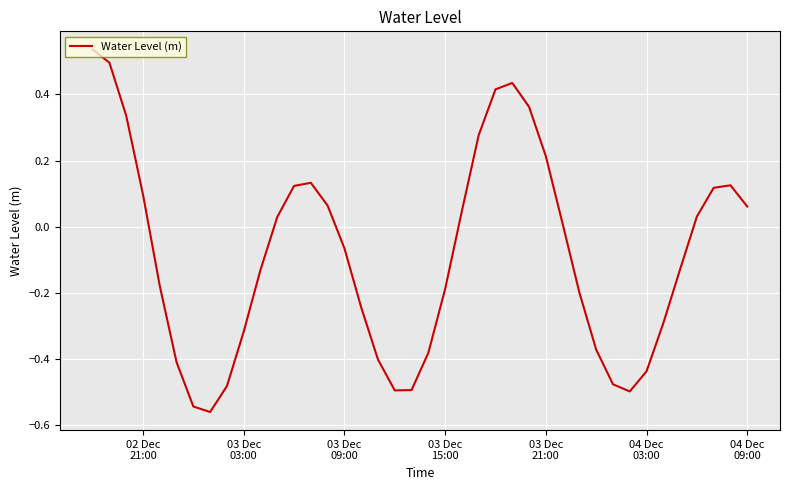

What is the difference between the maximum and second lowest values?

1.1